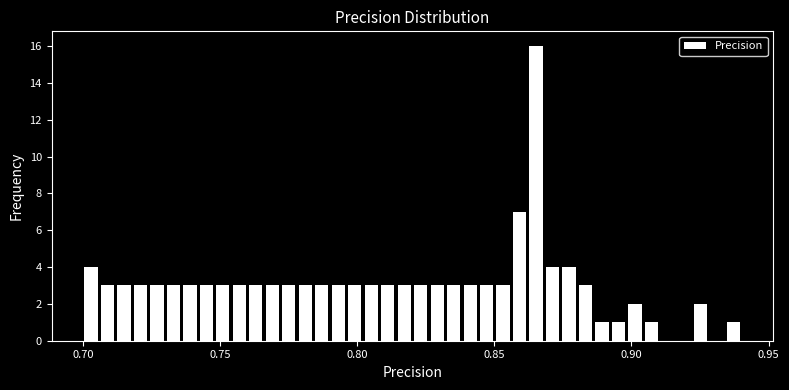

Read against the x-axis, roughly where is the centre of the tallest bar?

0.865